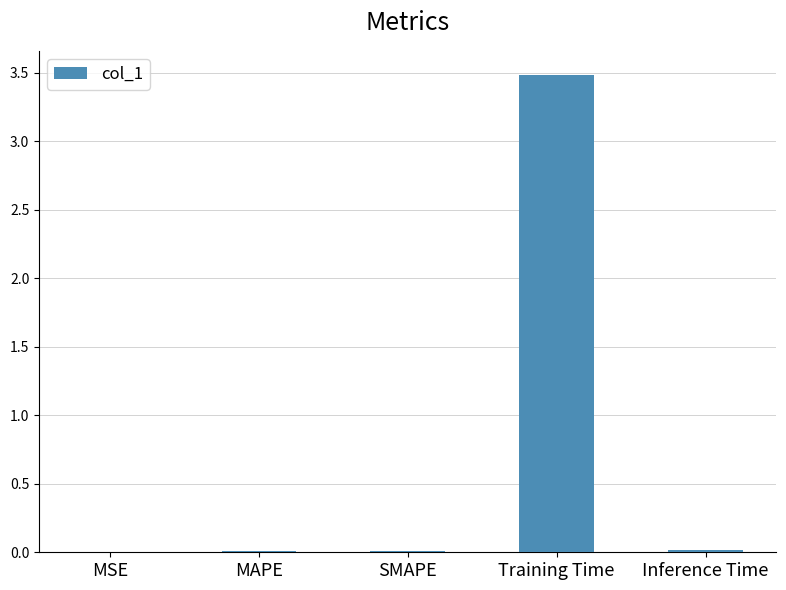

What is the sum of all values?

3.5